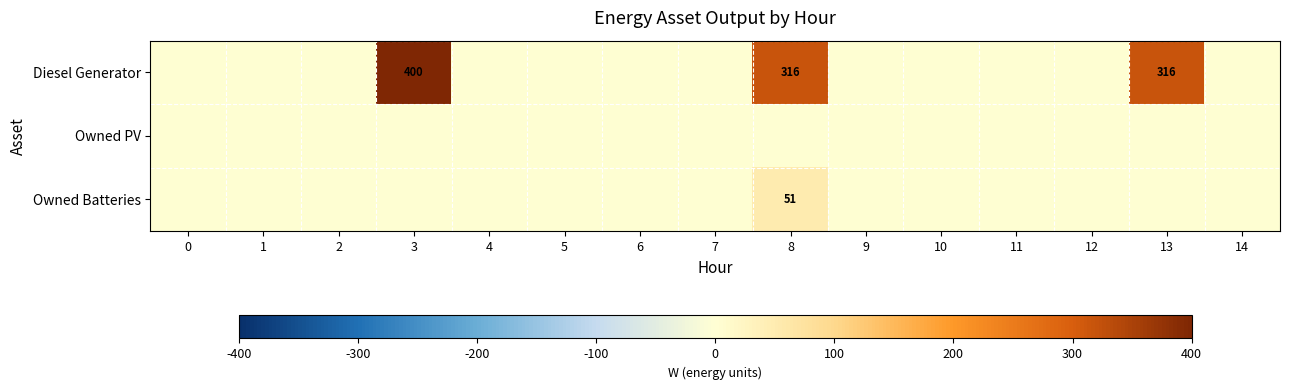

At which category is the sum across all series the highest?

3